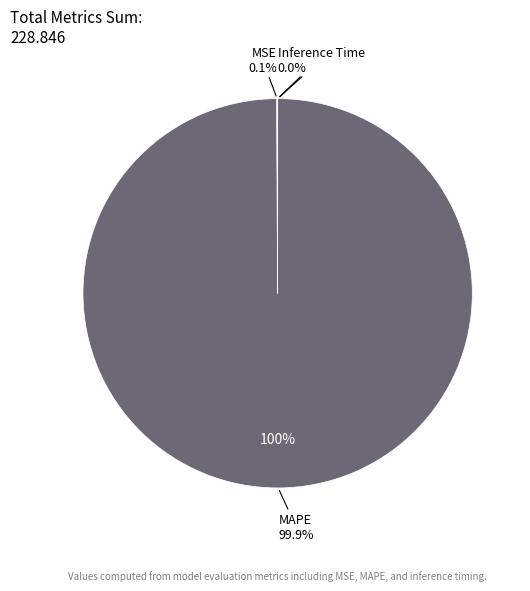

What percentage is NOT represented by MAPE?

0.1%